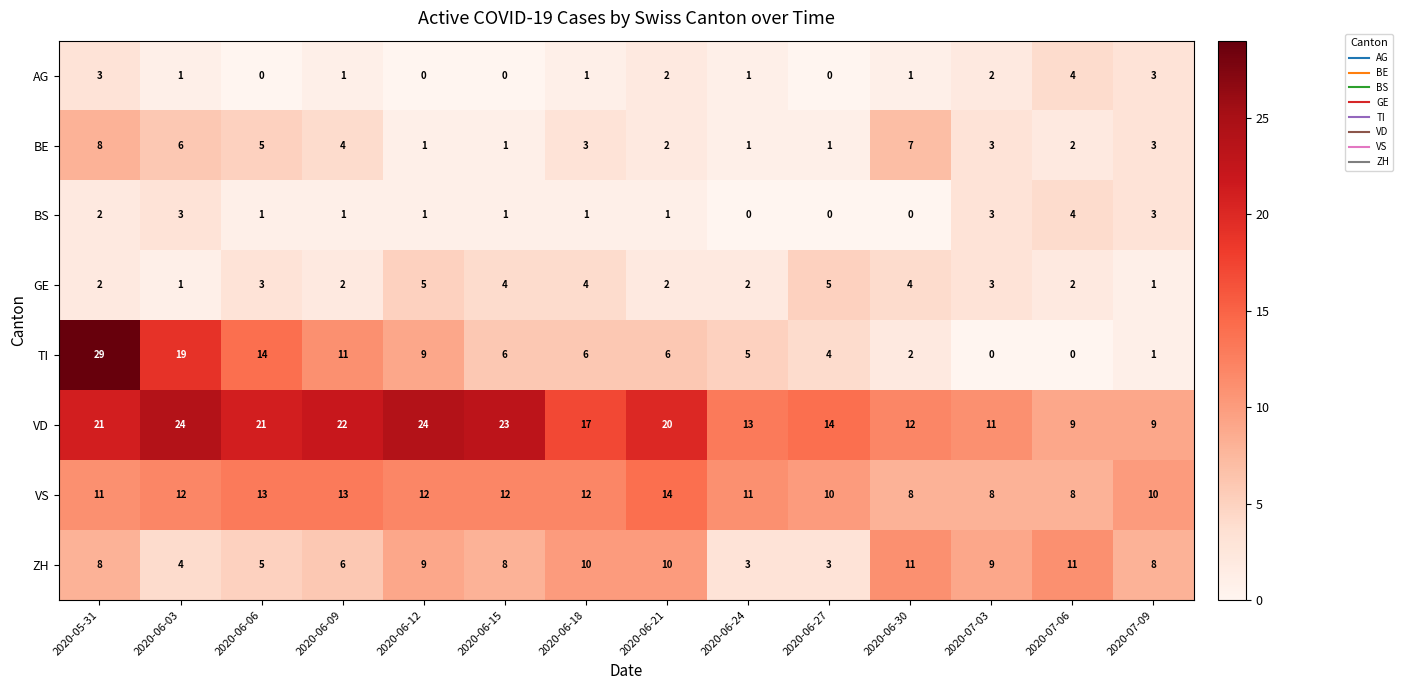

Where is TI nearest to the value 14?

2020-06-06